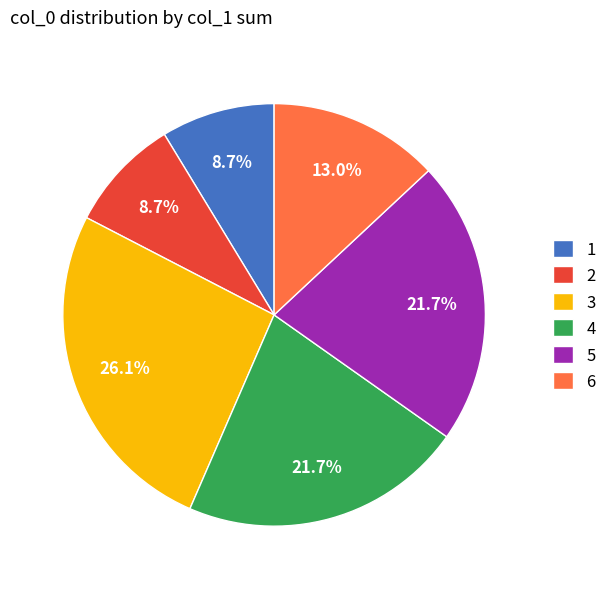

What is the total percentage of 1 and 4?

30.4%